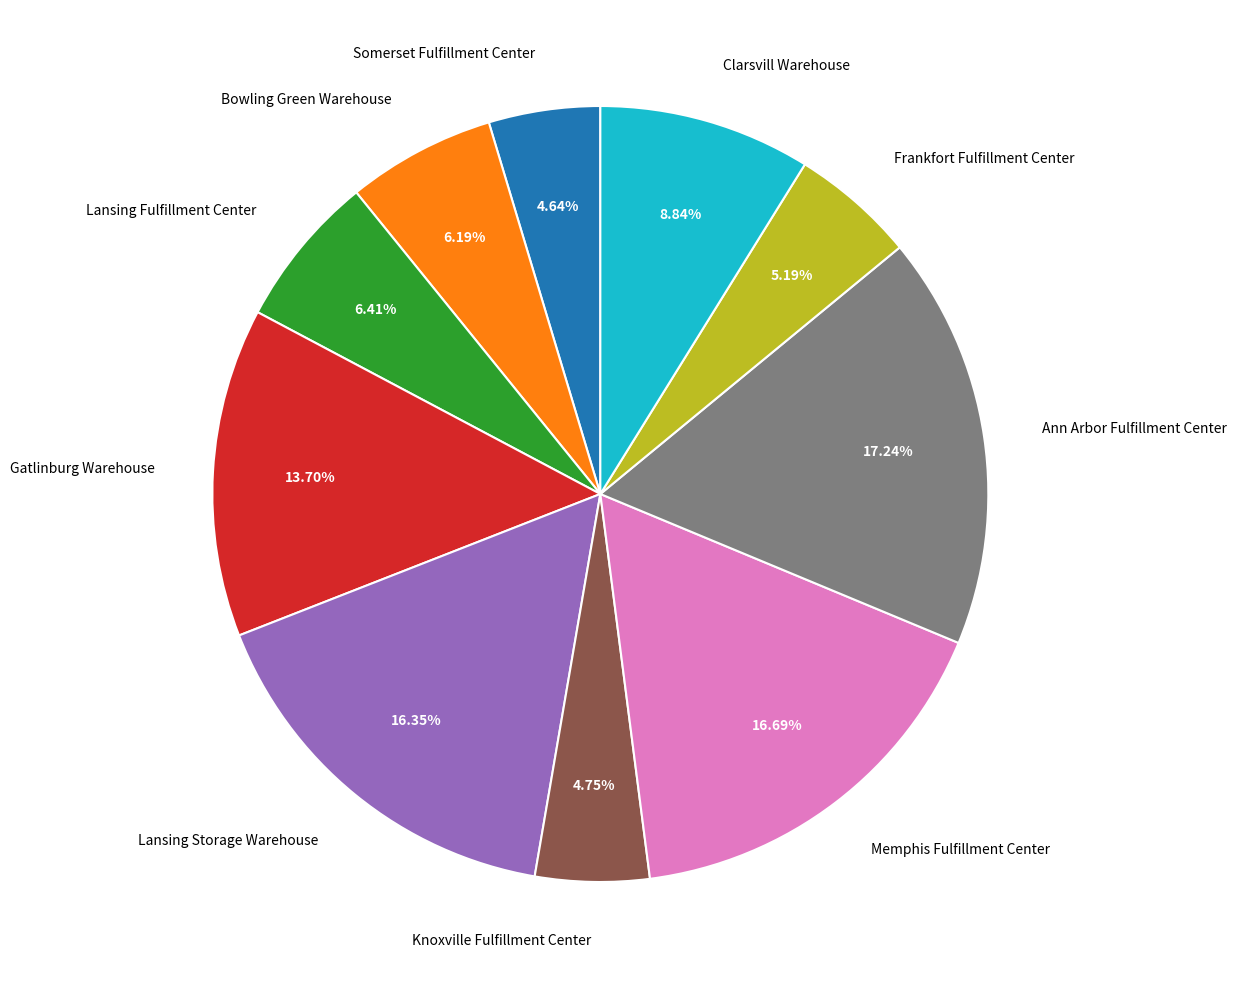

How many segments does this pie chart have?

10